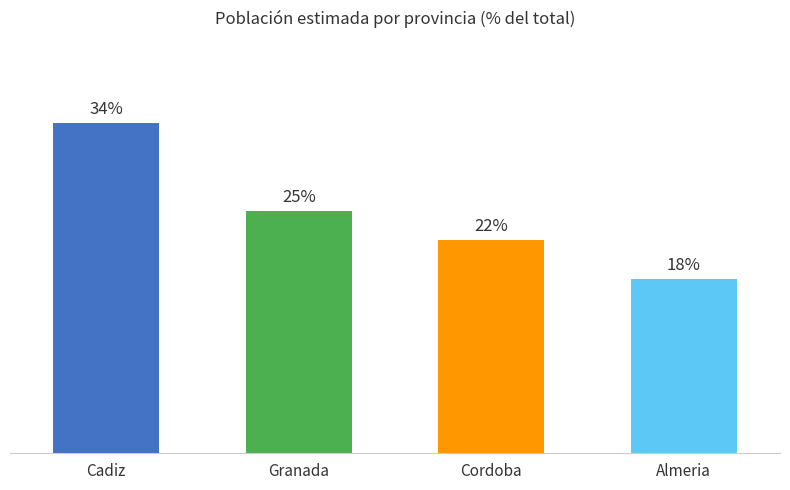

Which has a higher value, Granada or Almeria?

Granada